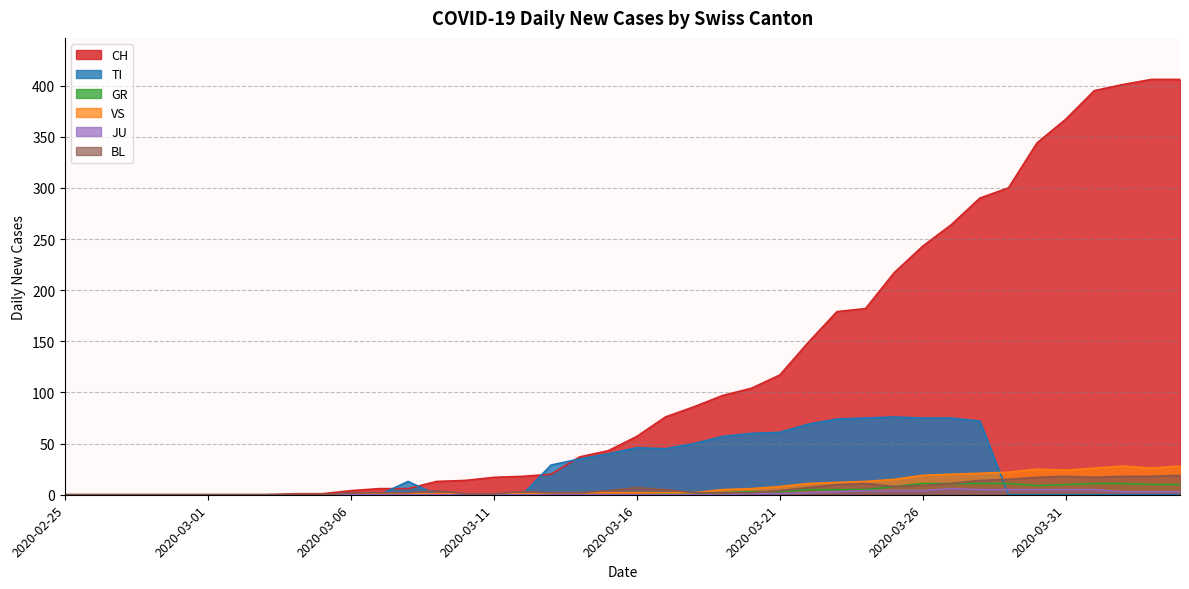

How many lines are shown in the chart?

6